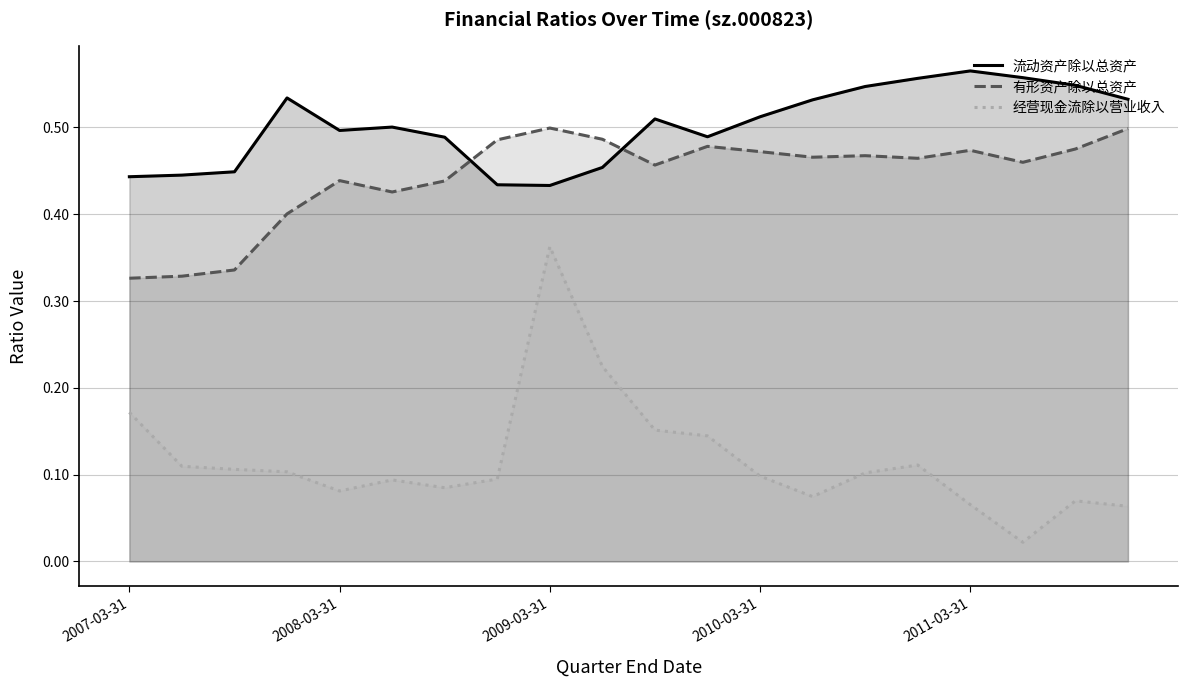

What is the value of the 经营现金流除以营业收入 point at the 2nd from the left?

0.1